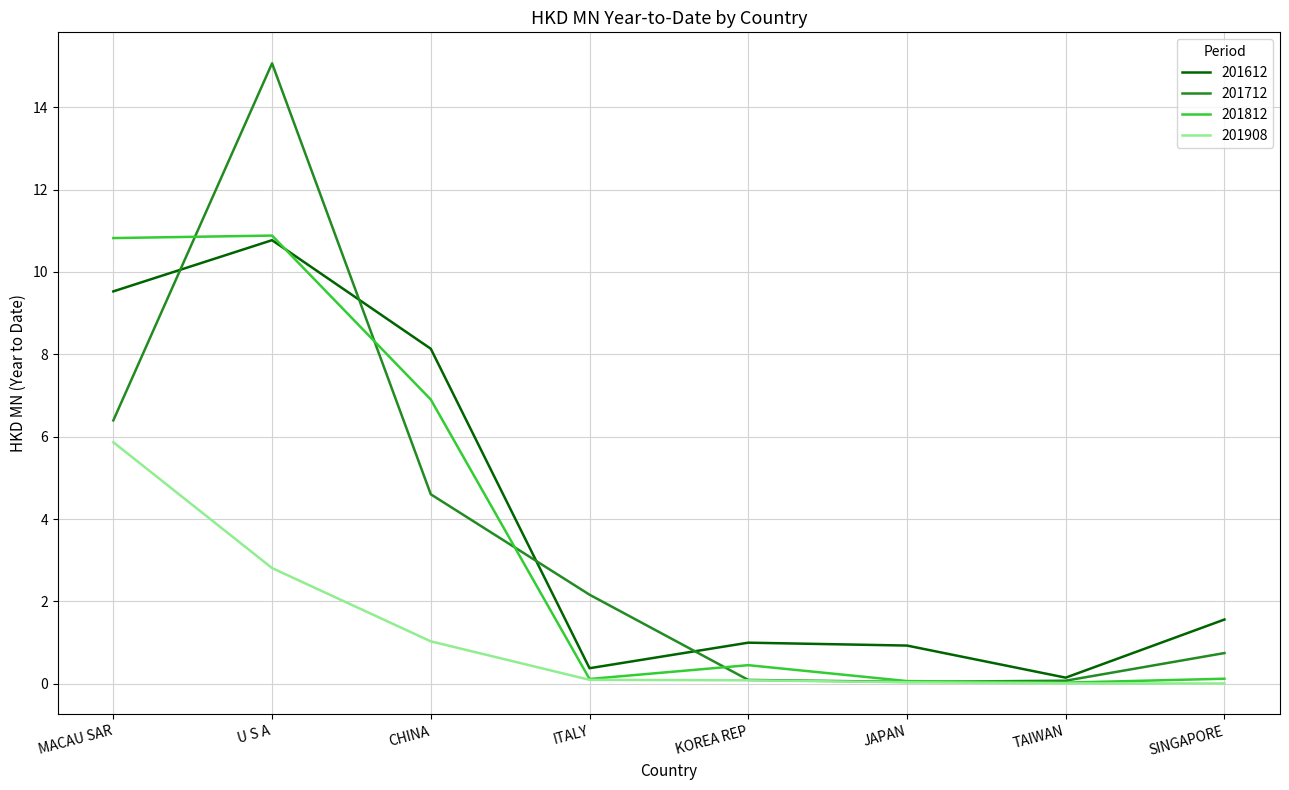

What position from the right is CHINA?

6